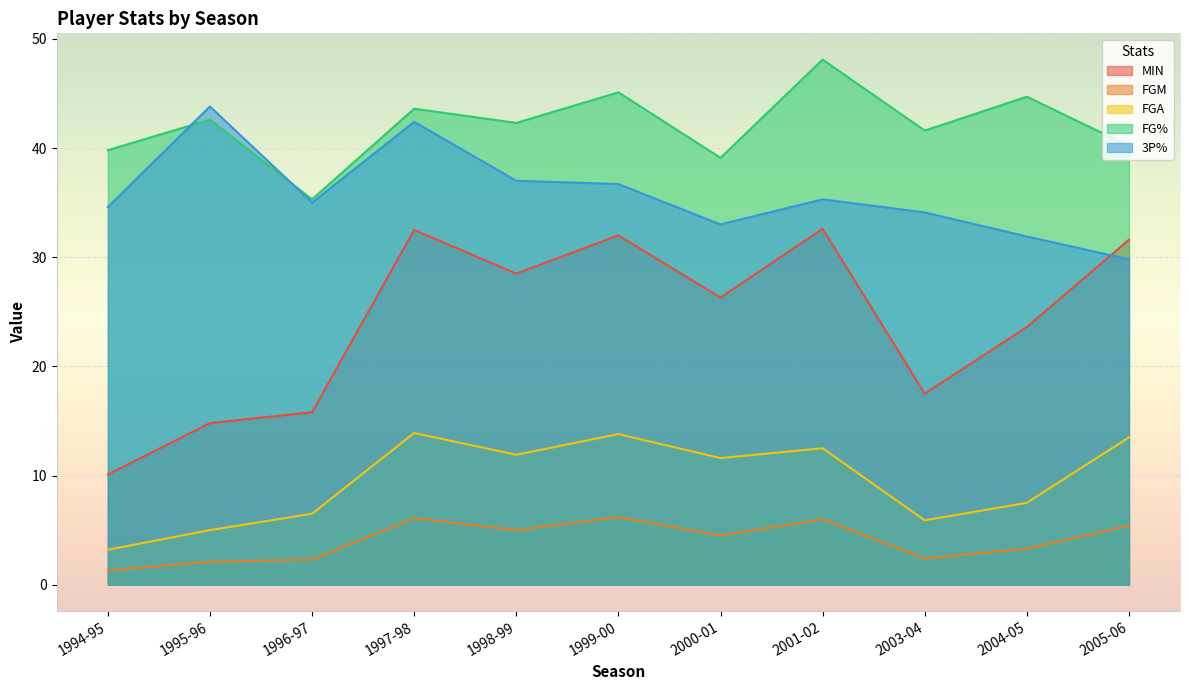

What is the difference between the FGM values at 1998-99 and 1999-00?

1.2